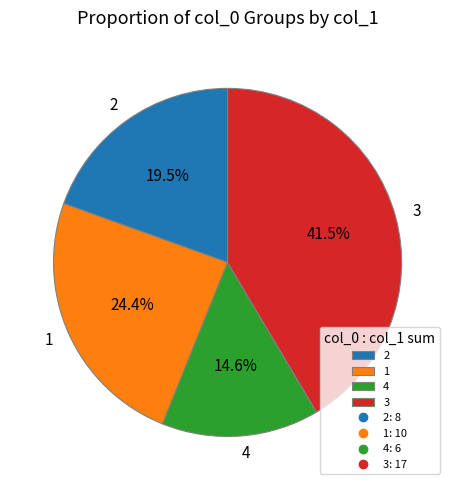

Rank the categories by value from lowest to highest.

4, 2, 1, 3